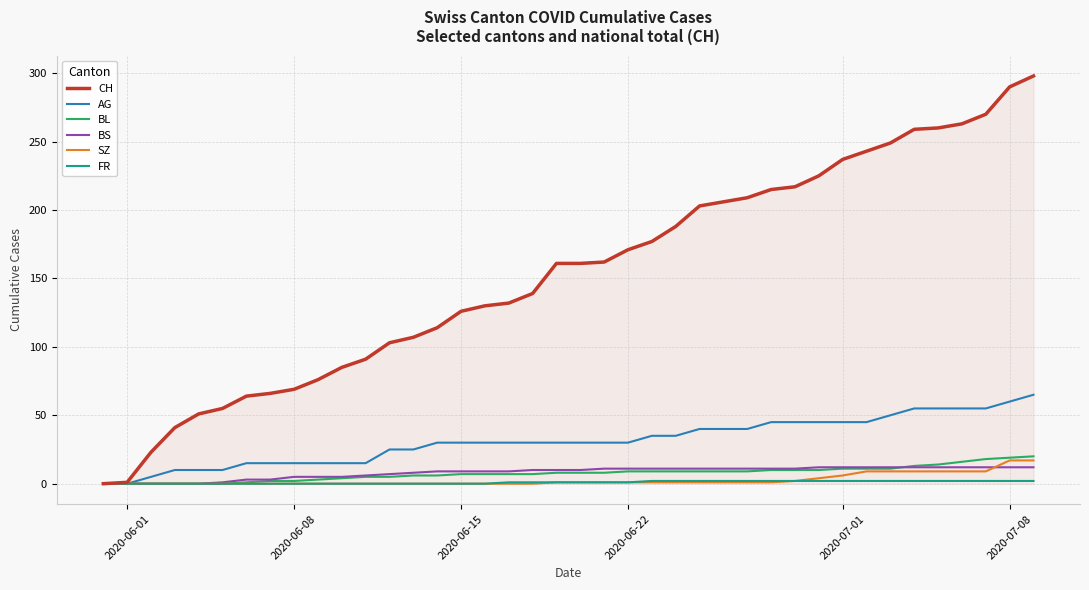

Which series has the widest spread of values?

CH